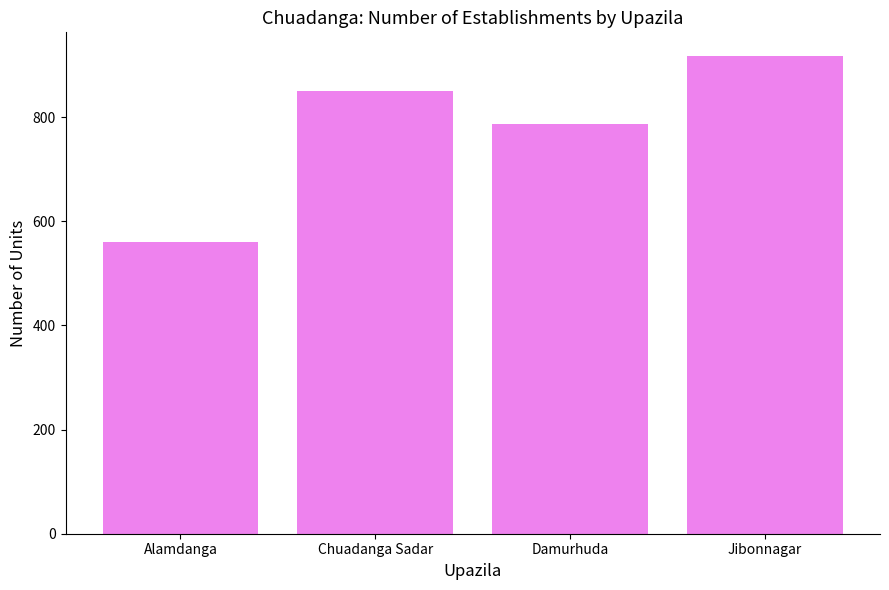

What is the difference between the maximum and minimum values?

356